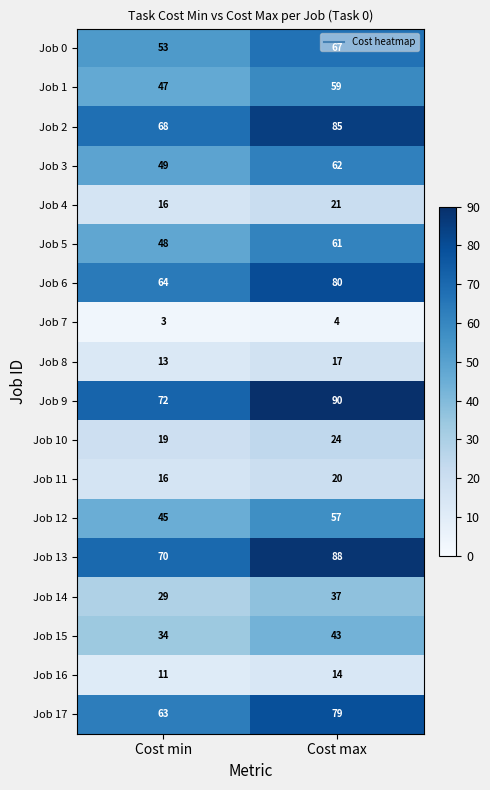

What is the sum of all Job 3 values?

111